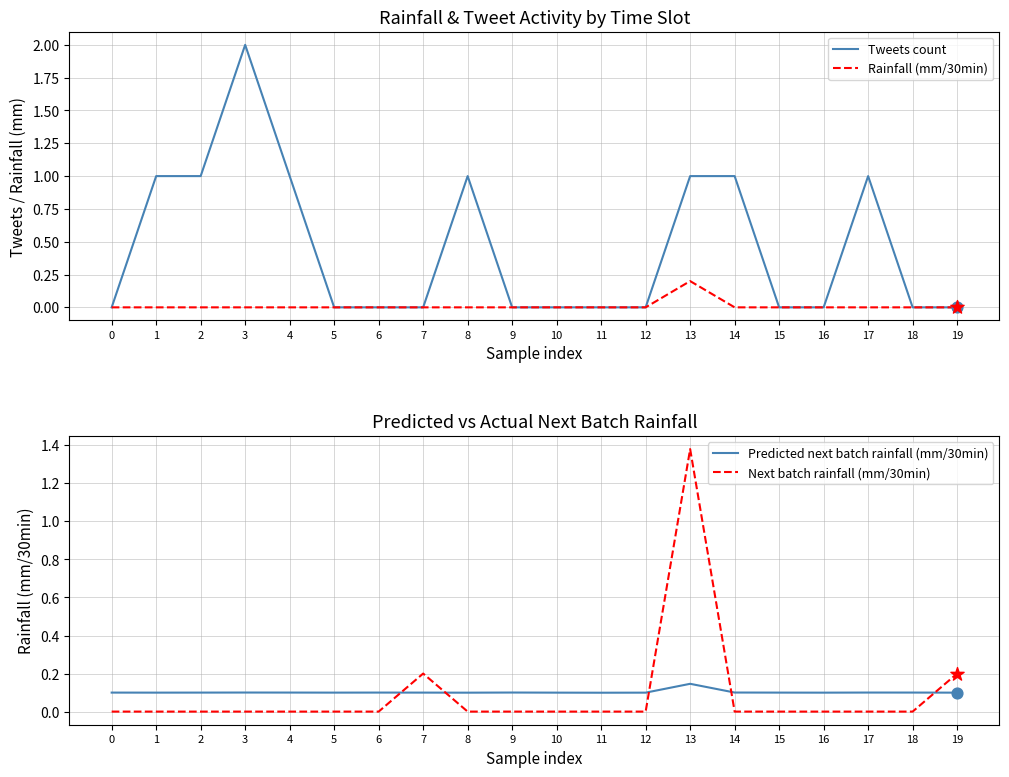

What are all the series names shown in the legend?

Tweets count, Rainfall (mm/30min), Predicted next batch rainfall (mm/30min), Next batch rainfall (mm/30min)